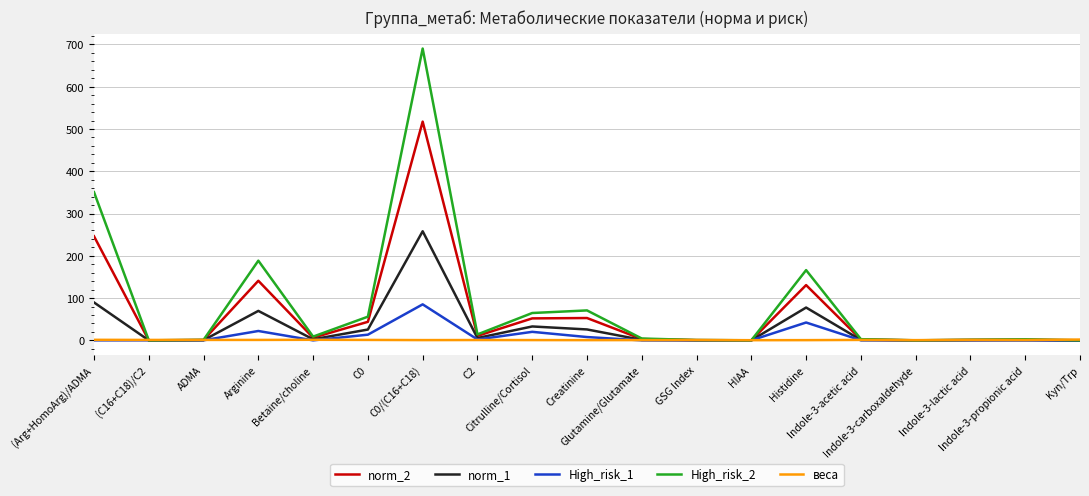

What position from the right is Indole-3-lactic acid?

3